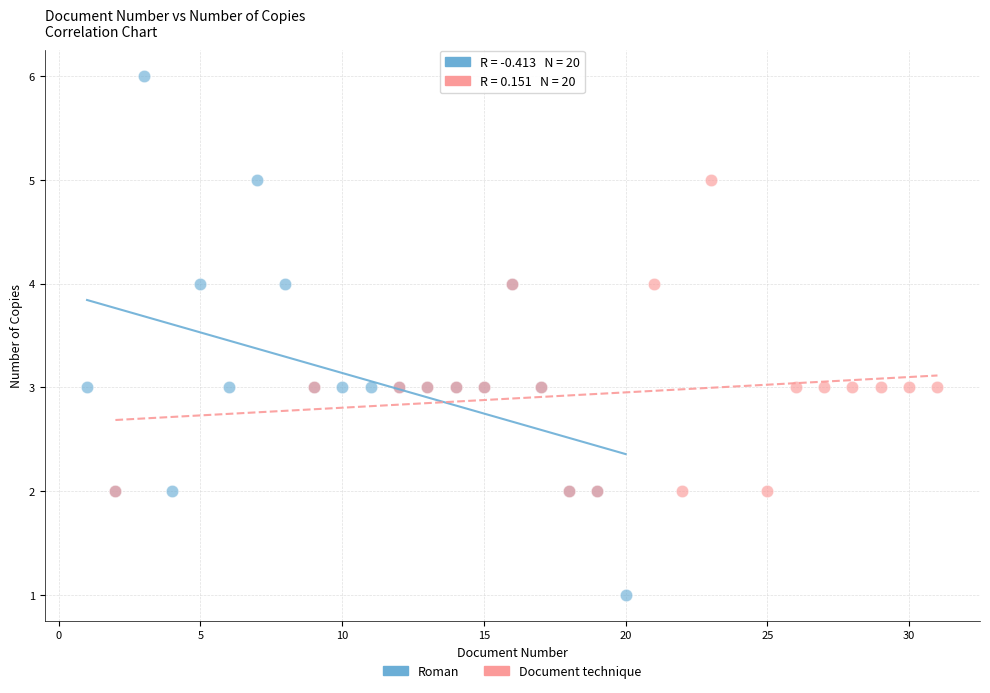

Which series reaches the maximum Y coordinate?

Roman